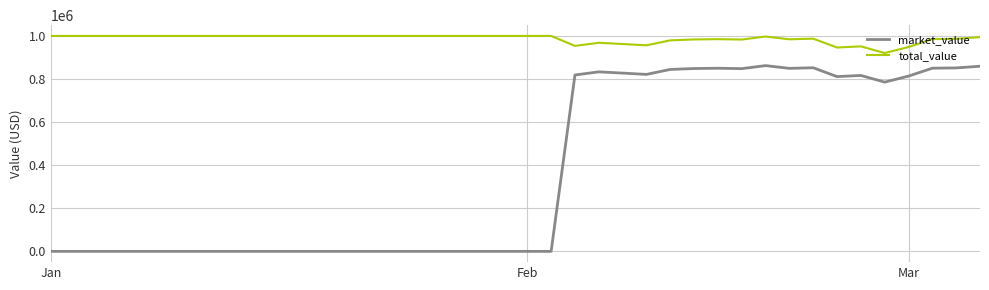

True or false: total_value and market_value cross at least once.

False